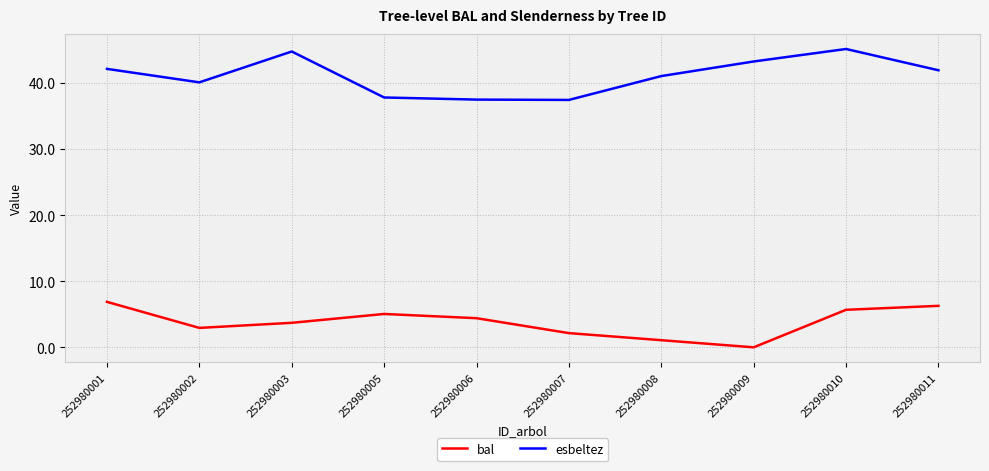

Does the chart display data point markers on the line(s)?

No